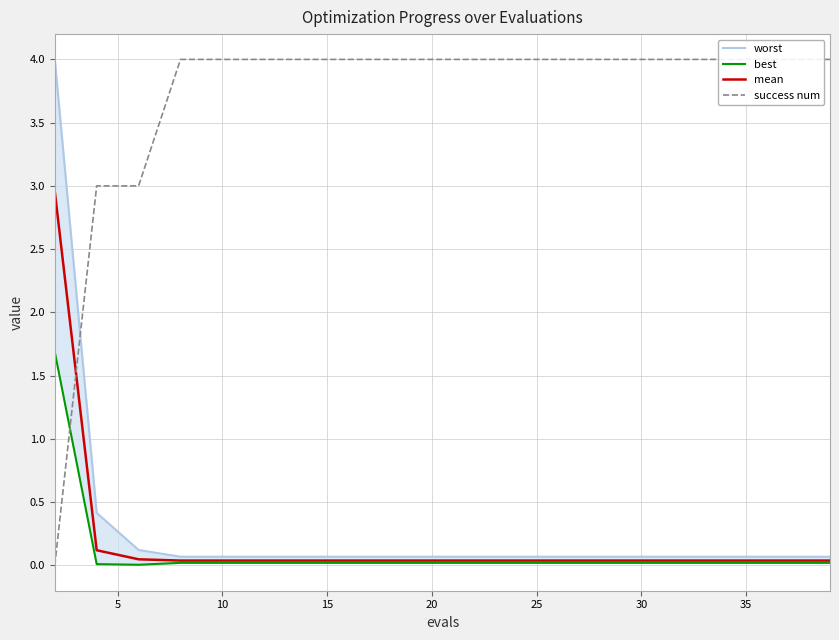

The best series shows 0.0 at 14. True or false?

False